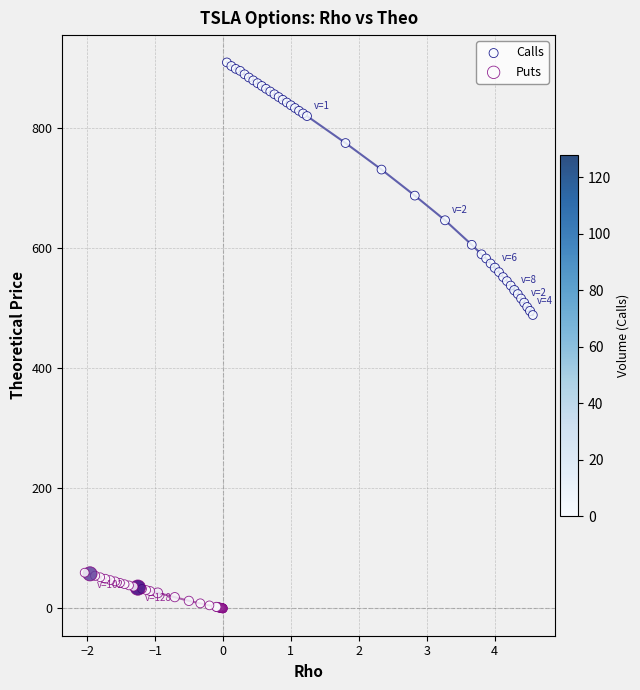

Which series has the largest Y range (max minus min)?

Calls